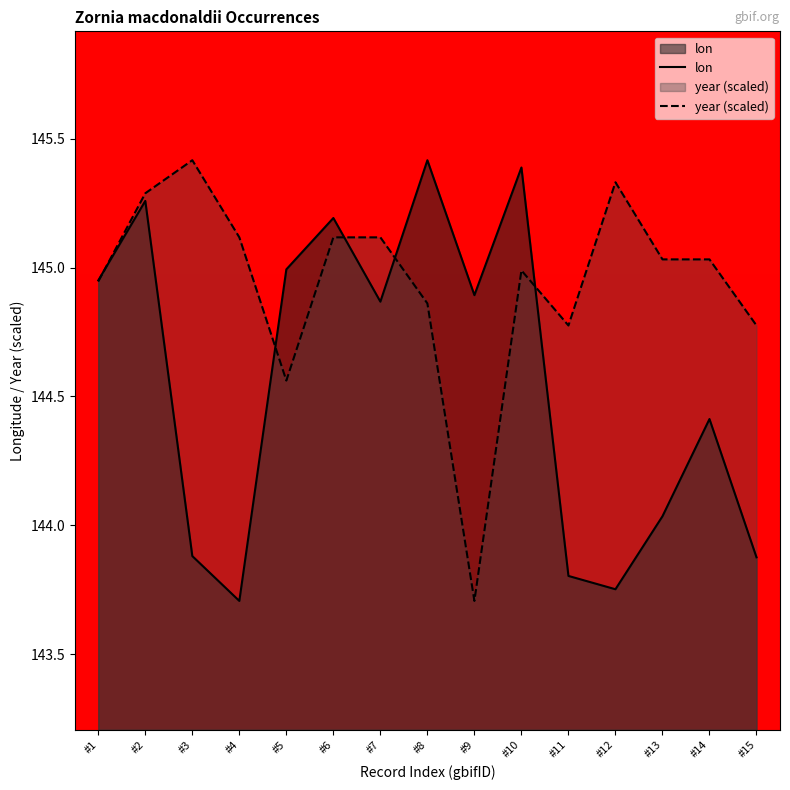

The value of lon at #4 is 143.7. True or false?

True